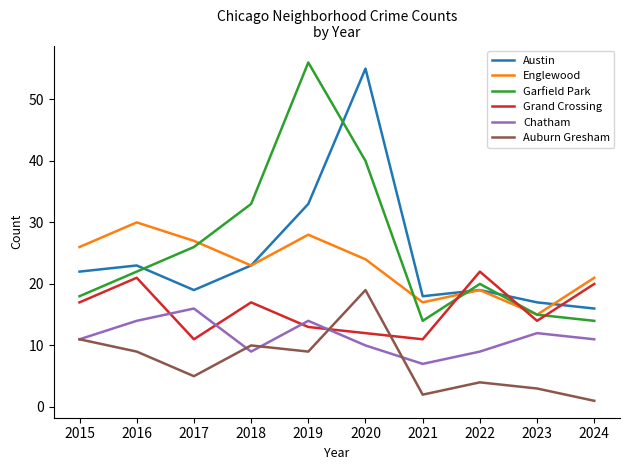

What are all the series names shown in the legend?

Austin, Englewood, Garfield Park, Grand Crossing, Chatham, Auburn Gresham